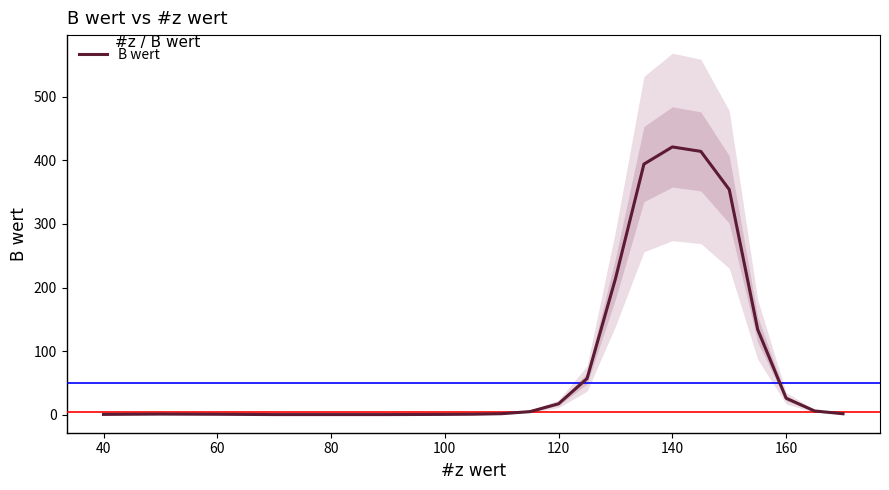

The chart shows a value of 75.0 at 11. True or false?

False